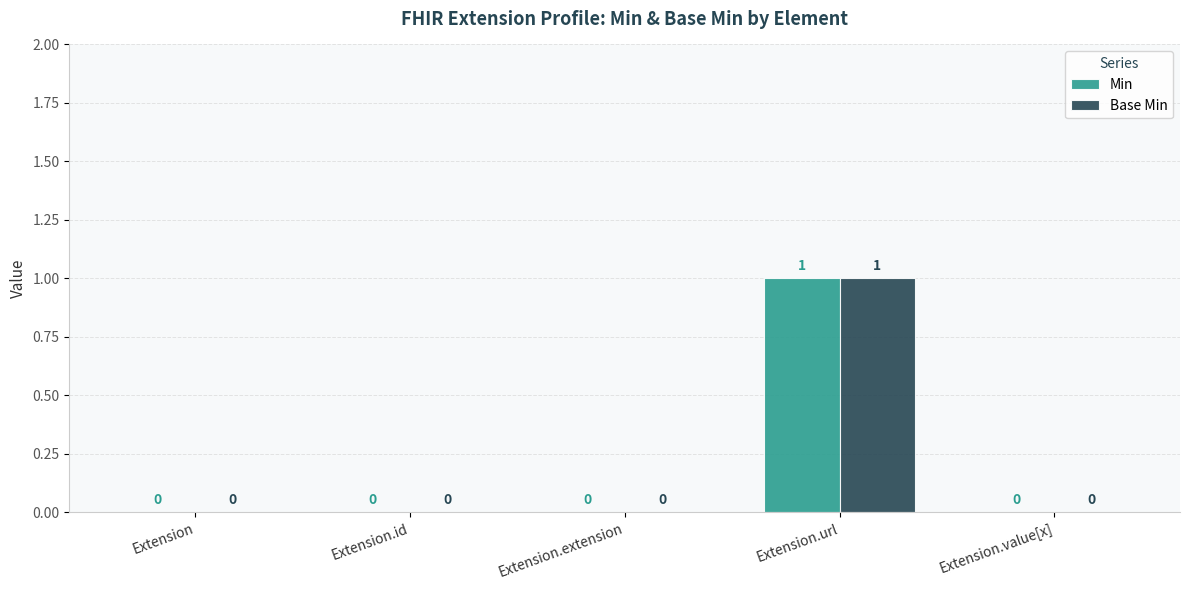

At which category is the sum across all series the highest?

Extension.url